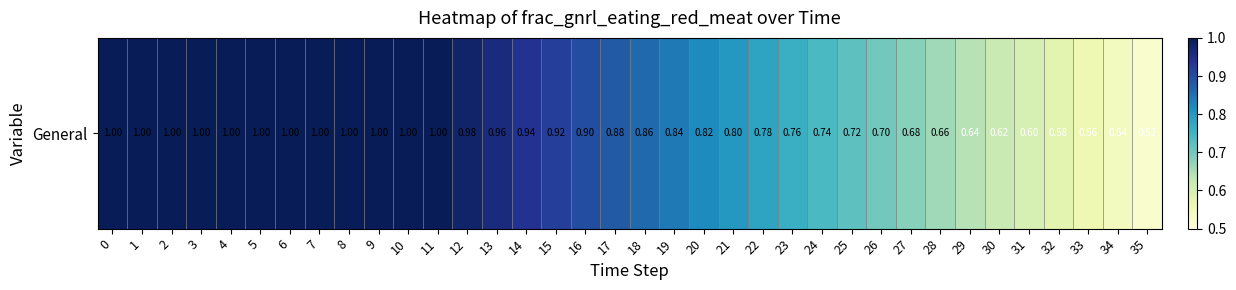

Reading left to right, transcribe all the data shown in this chart.

0=1.0	1=1.0	2=1.0	3=1.0	4=1.0	5=1.0	6=1.0	7=1.0	8=1.0	9=1.0	10=1.0	11=1.0	12=1.0	13=1.0	14=0.9	15=0.9	16=0.9	17=0.9	18=0.9	19=0.8	20=0.8	21=0.8	22=0.8	23=0.8	24=0.7	25=0.7	26=0.7	27=0.7	28=0.7	29=0.6	30=0.6	31=0.6	32=0.6	33=0.6	34=0.5	35=0.5